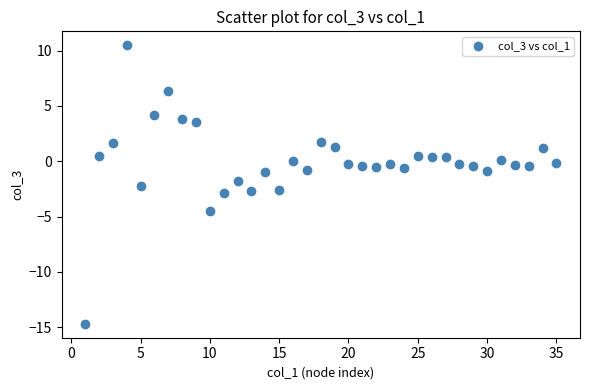

What is the range of Y values (max minus min)?

25.2